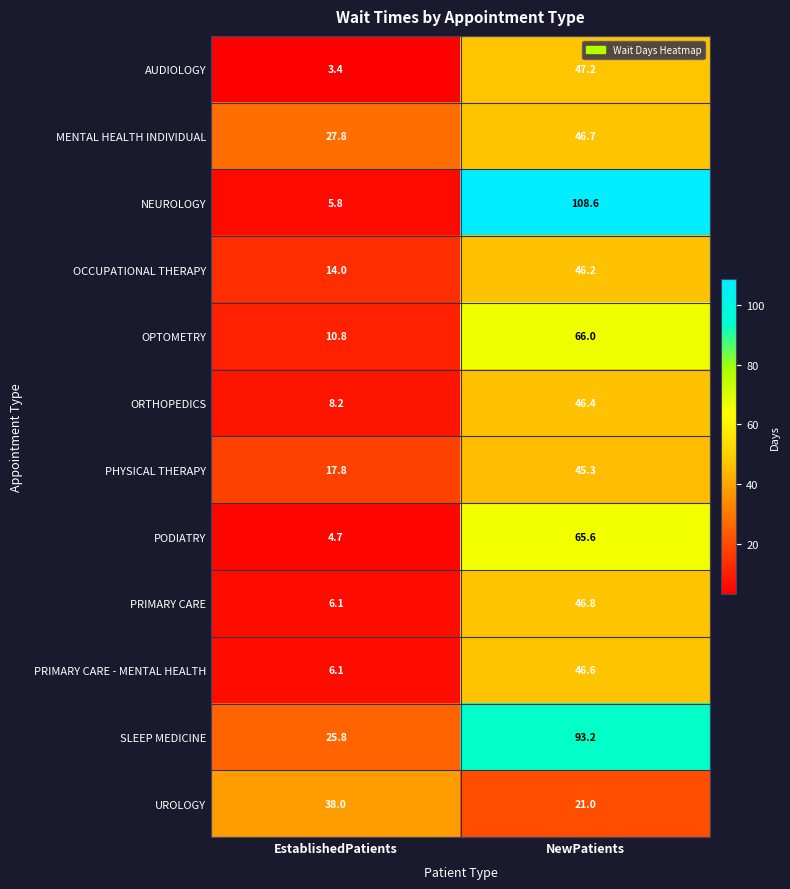

What is the difference between the NEUROLOGY values at NewPatients and EstablishedPatients?

102.8